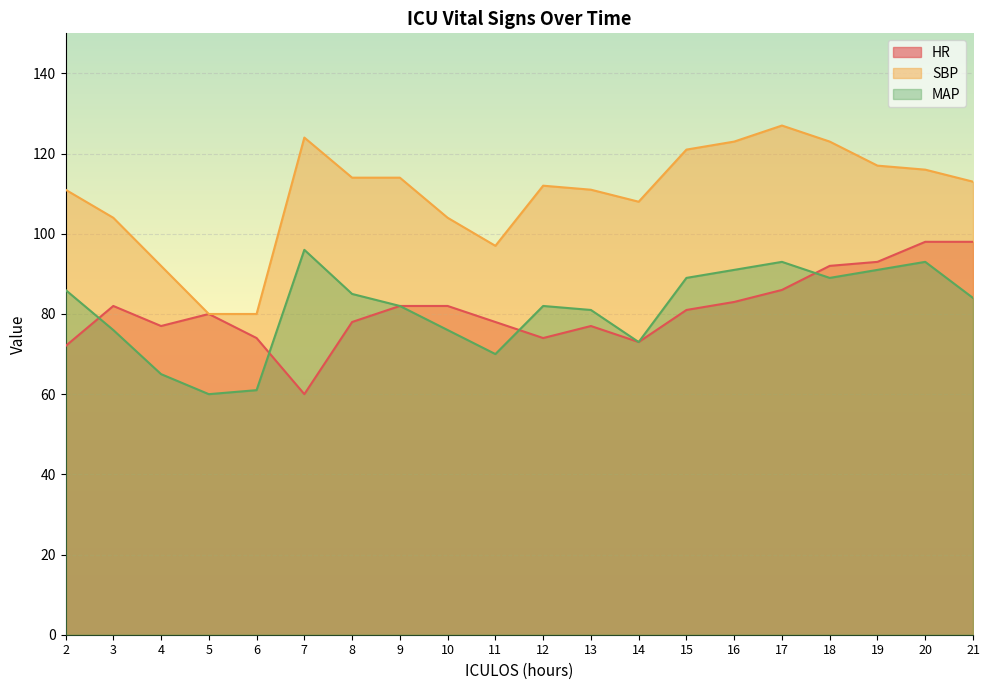

What is the sum of all HR values?

1620